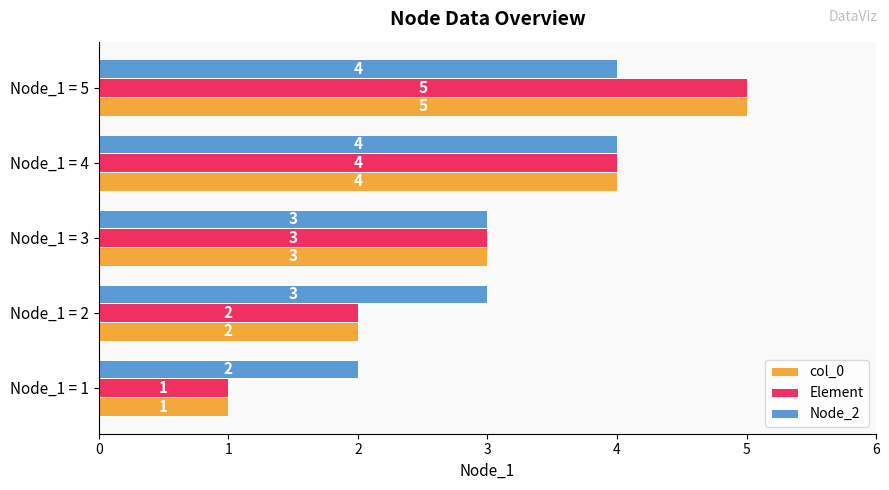

What is the average value of the col_0 series?

3